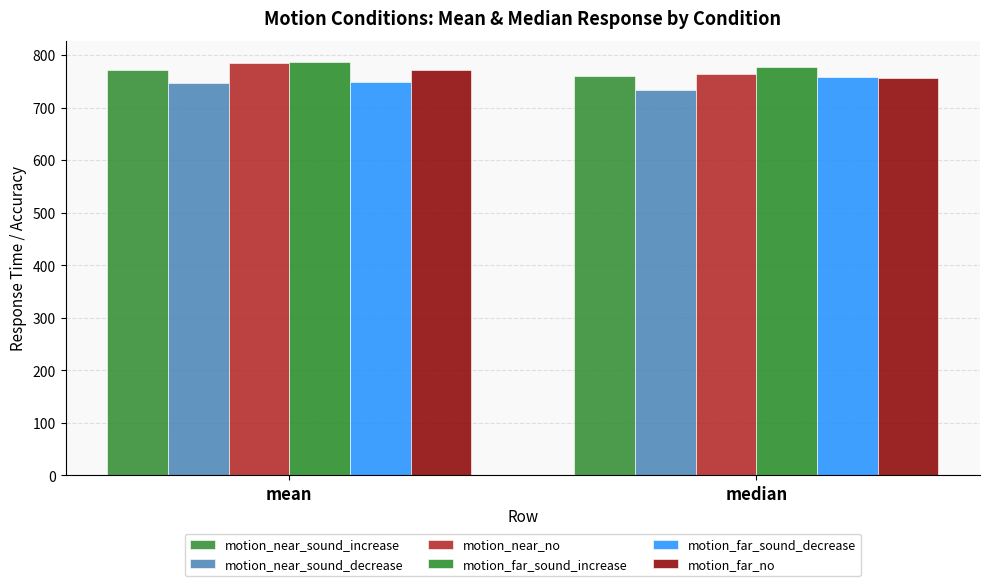

Which has a higher value, mean or median?

mean